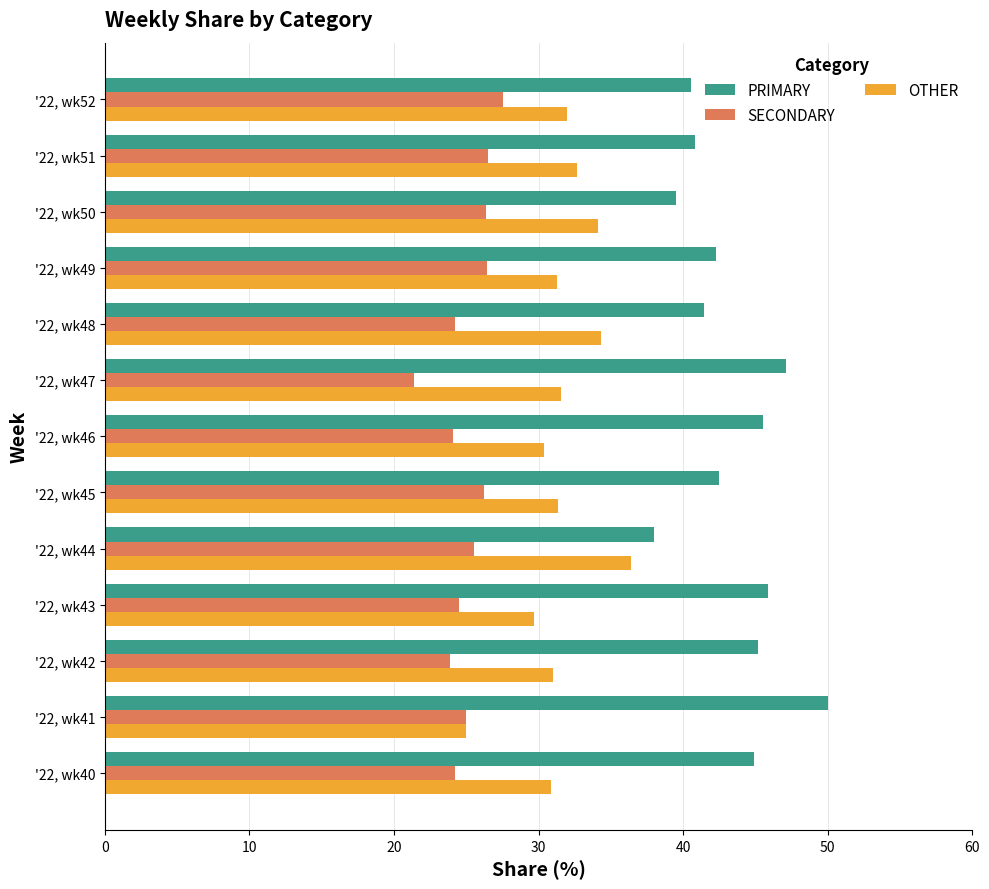

True or false: OTHER has a value of 12.2 at '22, wk51.

False